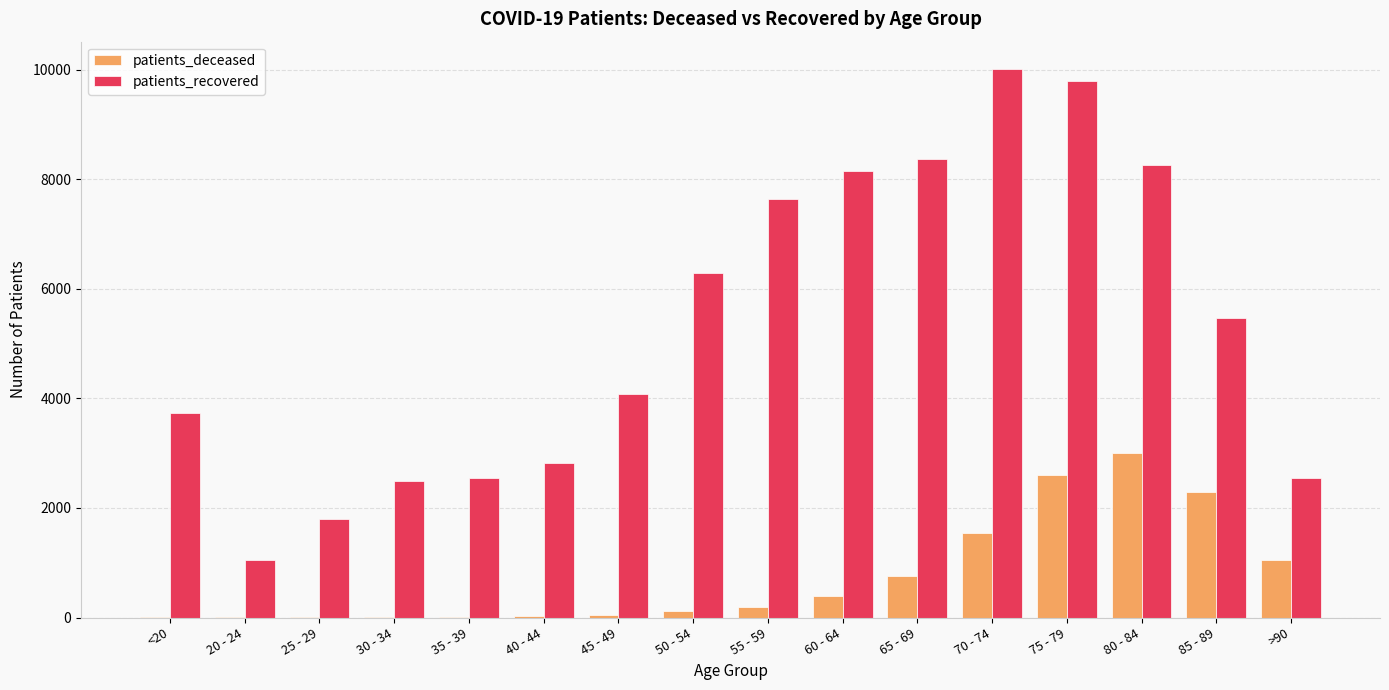

At which category does the chart reach its peak across all series?

70 - 74